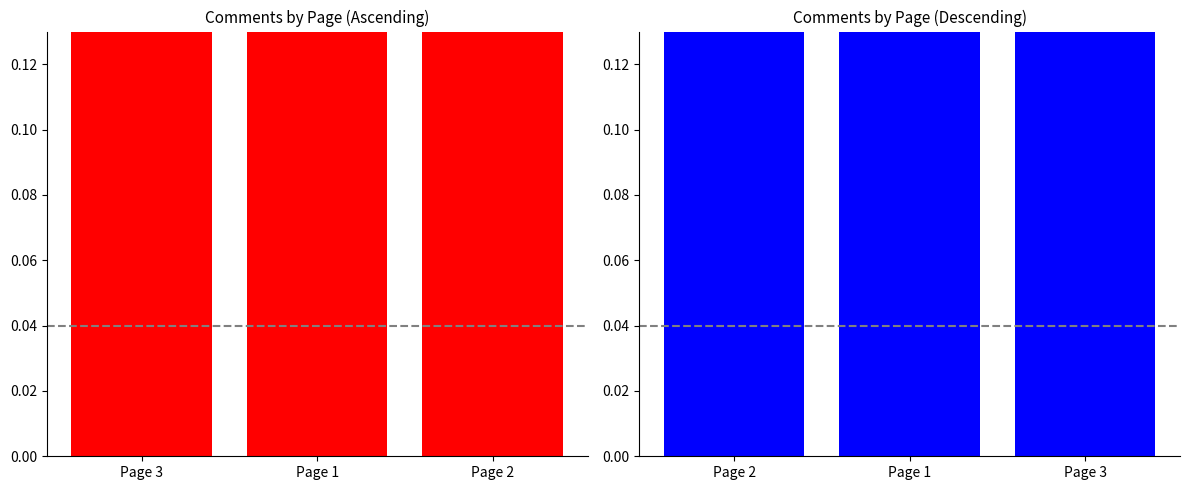

What is the average value?

0.6